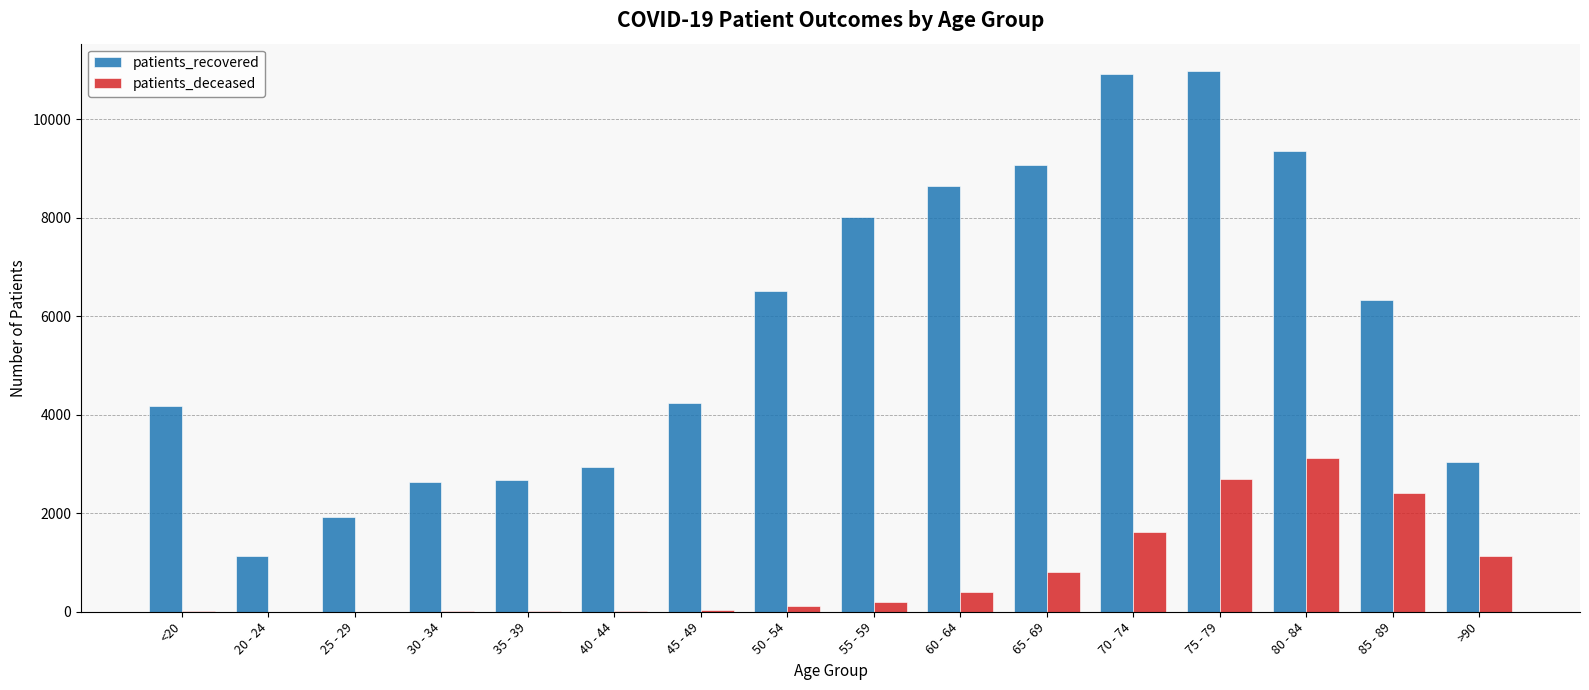

Does the chart contain stacked bars?

No